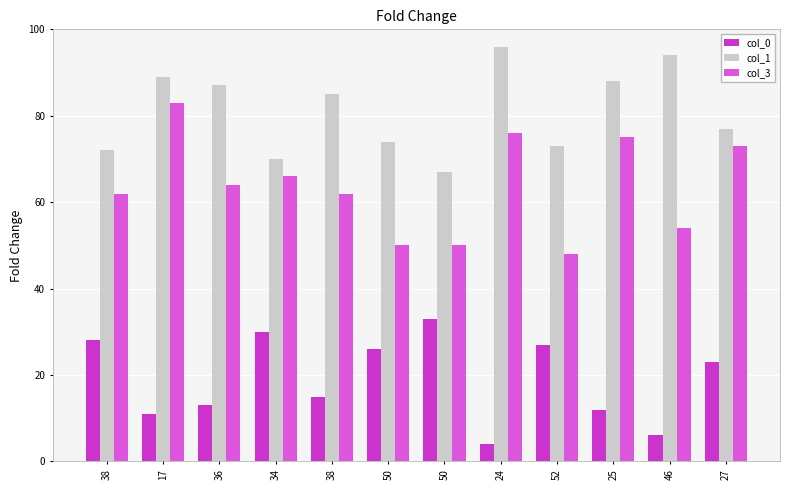

At how many categories does at least one series exceed 49?

12